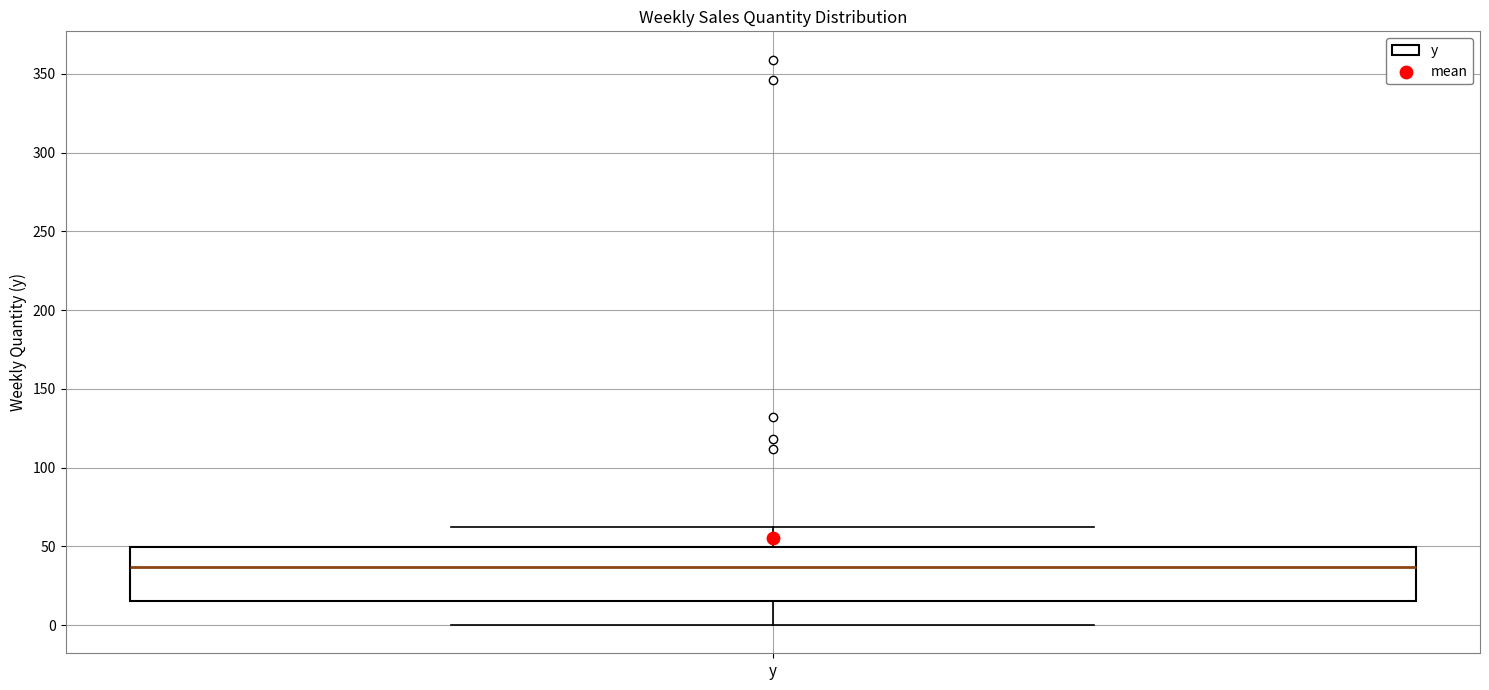

Read this box plot against the y-axis: the position of the median line, the range covered by the box, and the ends of both whiskers. The values are not printed on the chart, so give them approximately, as read against the axis.

median 35, box 15 to 50, whiskers 0 to 60